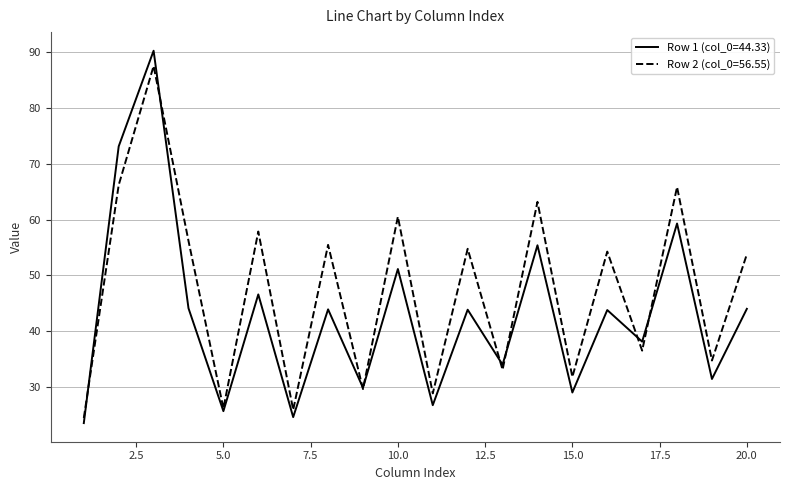

Which series has the largest total across all categories?

Row 2 (col_0=56.55)